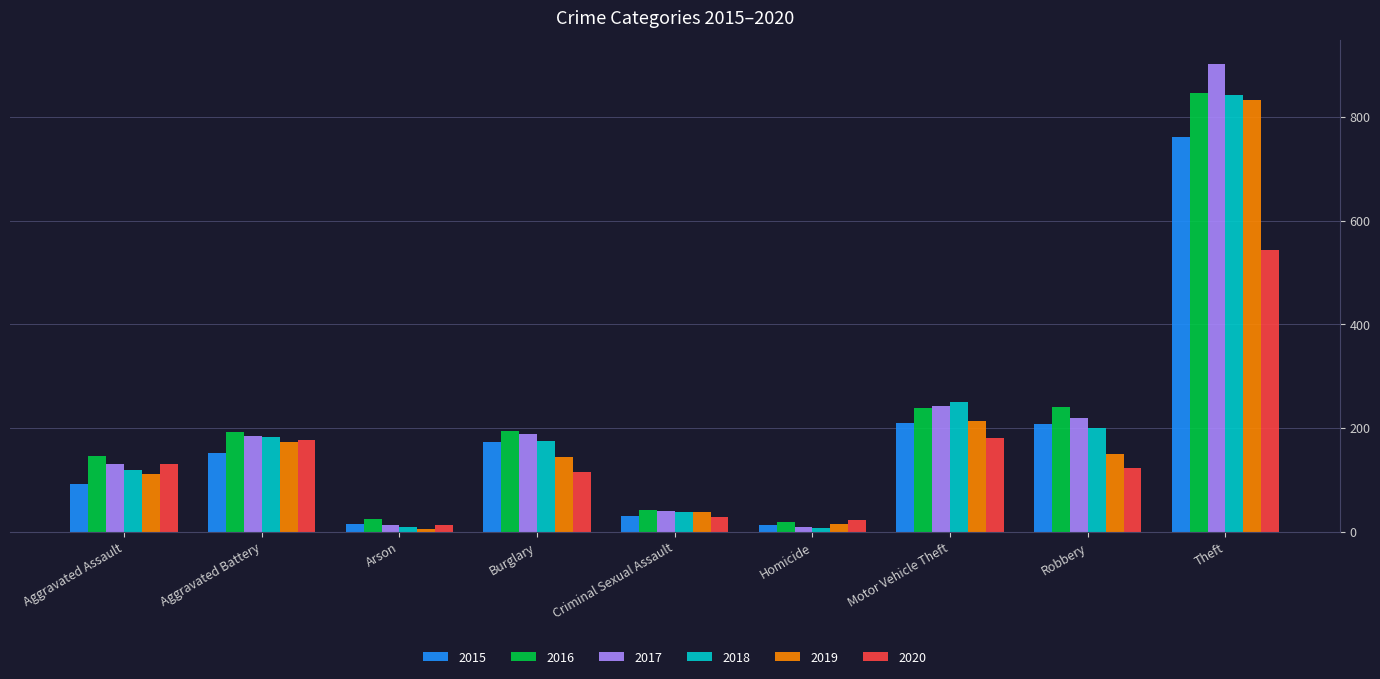

What is the difference between the 2016 values at Aggravated Battery and Theft?

654